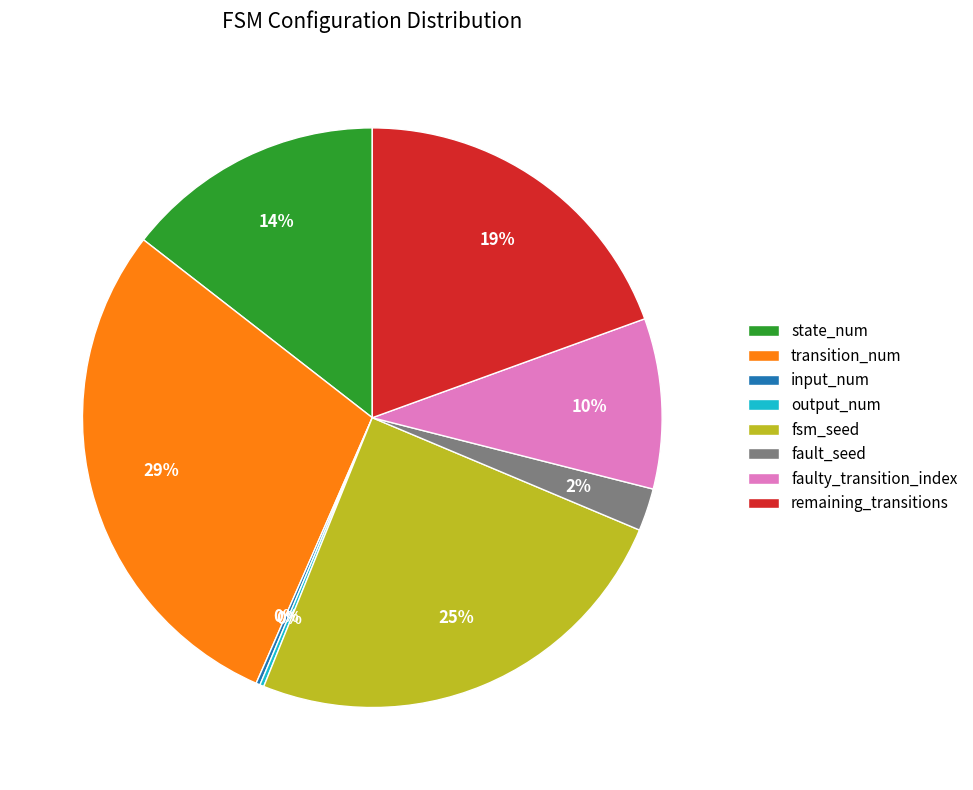

What is the largest slice in the pie chart?

transition_num